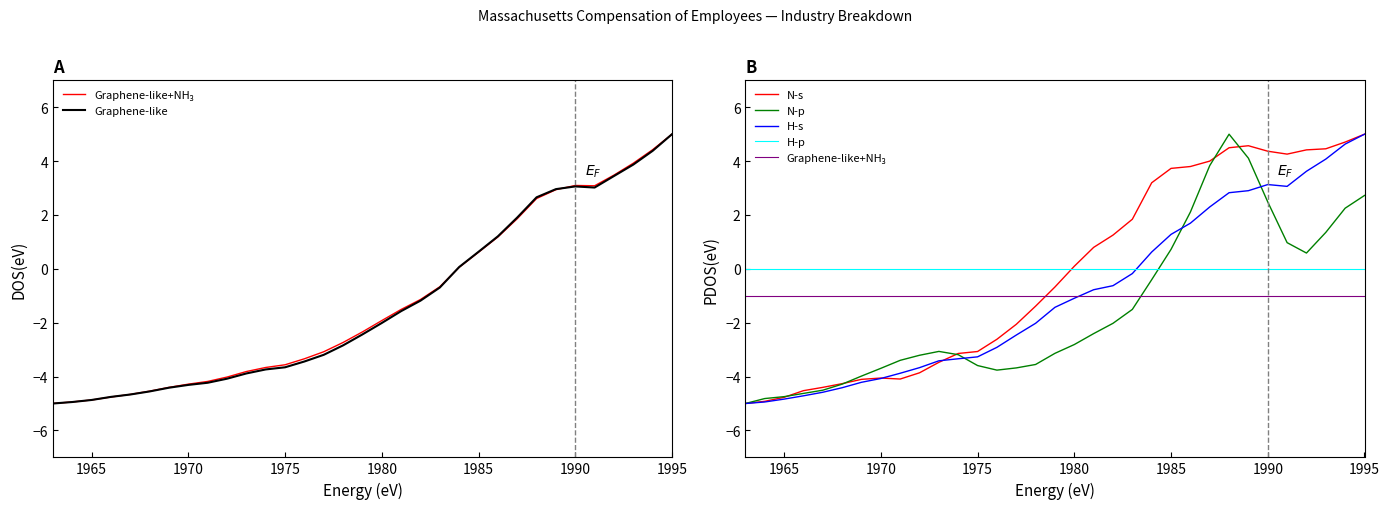

True or false: Graphene-like+NH₃ and N-s intersect in this chart.

True